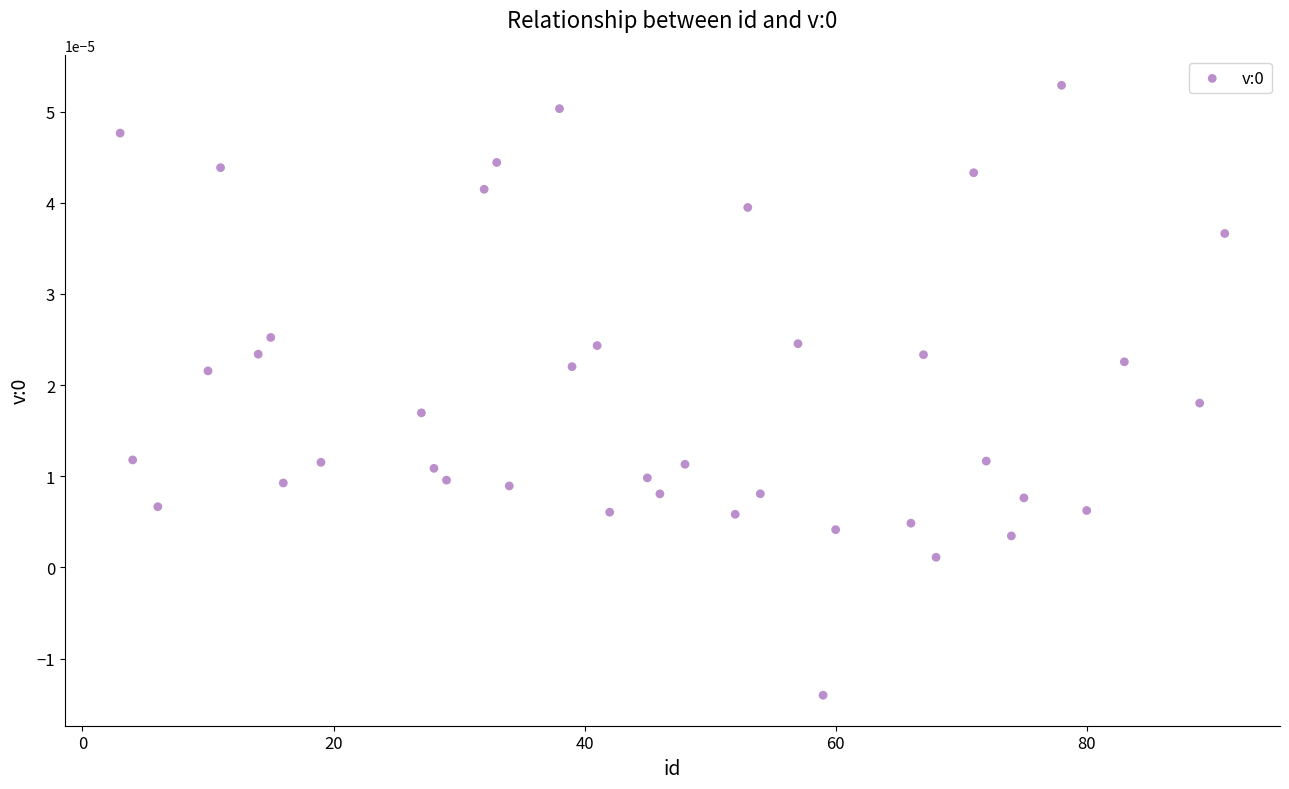

What is the range of X values (max minus min)?

88.0